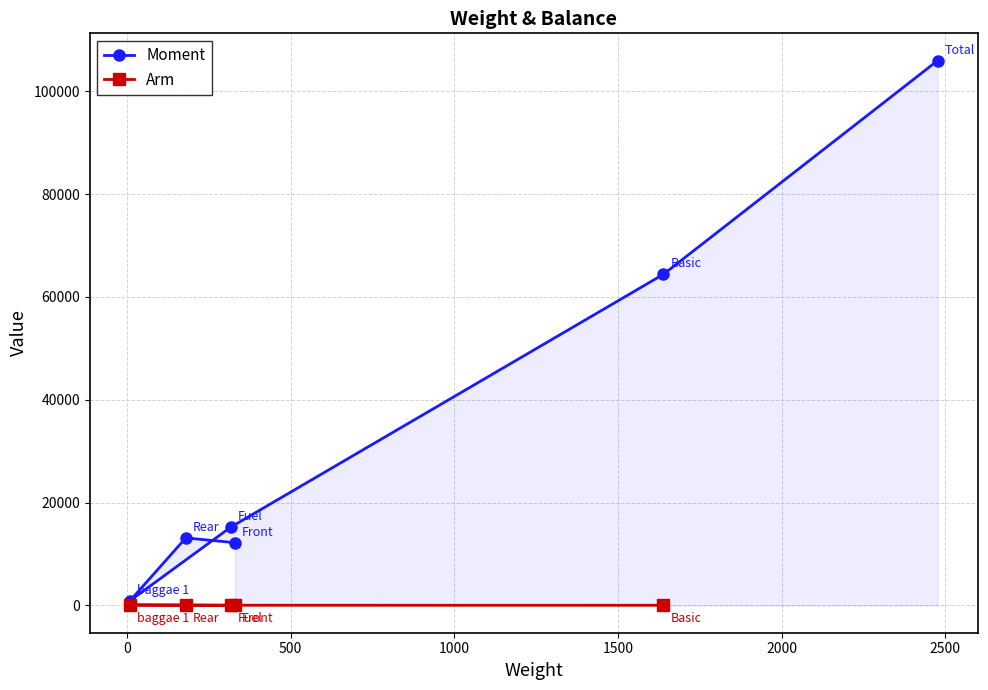

What is the difference between the maximum and minimum values?

105010.3